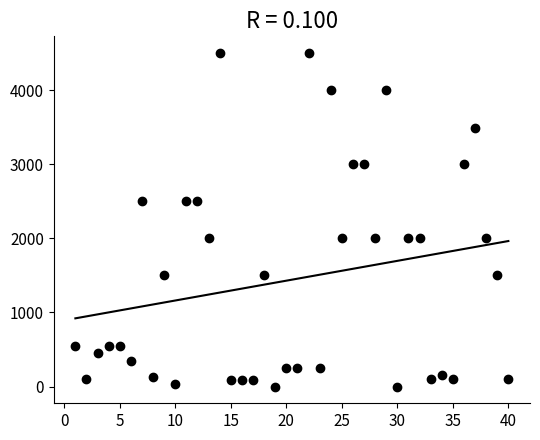

What is the range of Y values (max minus min)?

4500